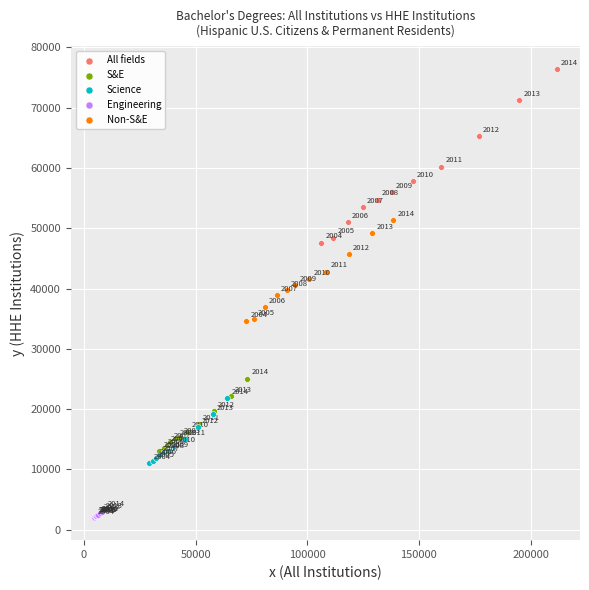

What are all the series names shown in the legend?

All fields, S&E, Science, Engineering, Non-S&E